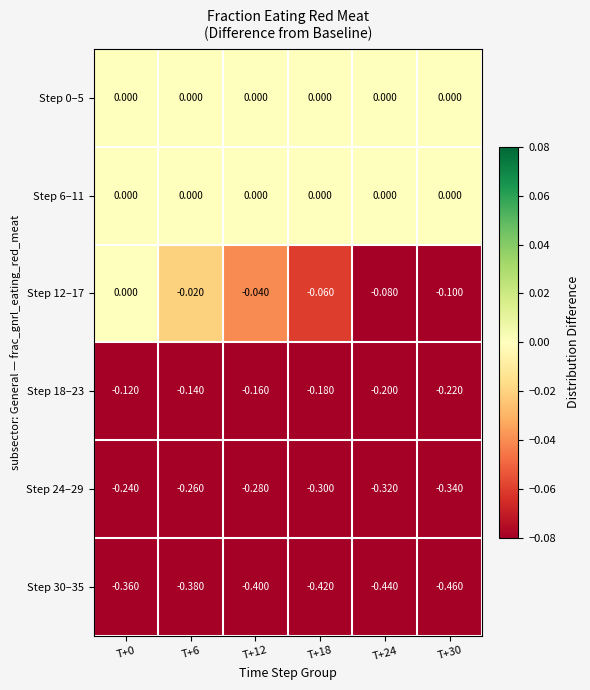

Is the value of Step 12–17 at T+24 greater than the value of Step 0–5 at T+24?

No